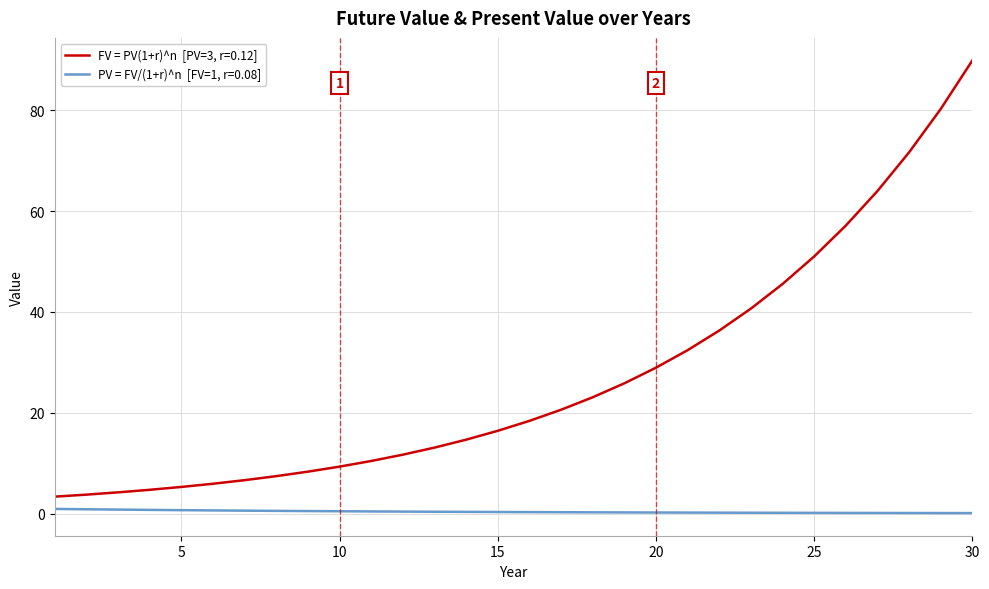

What is the greatest value displayed?

89.9